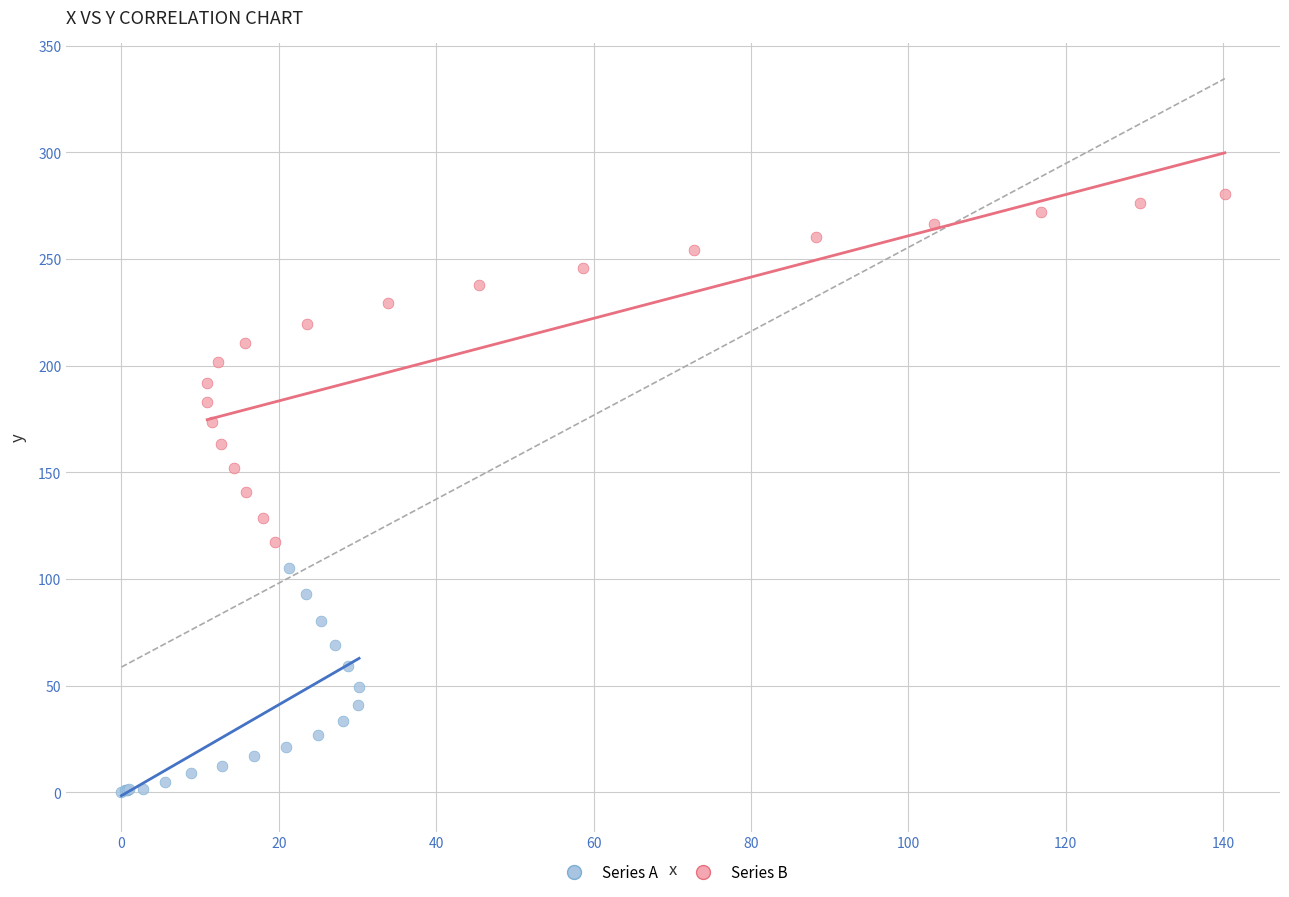

Which series contains the lowest Y value?

Series A